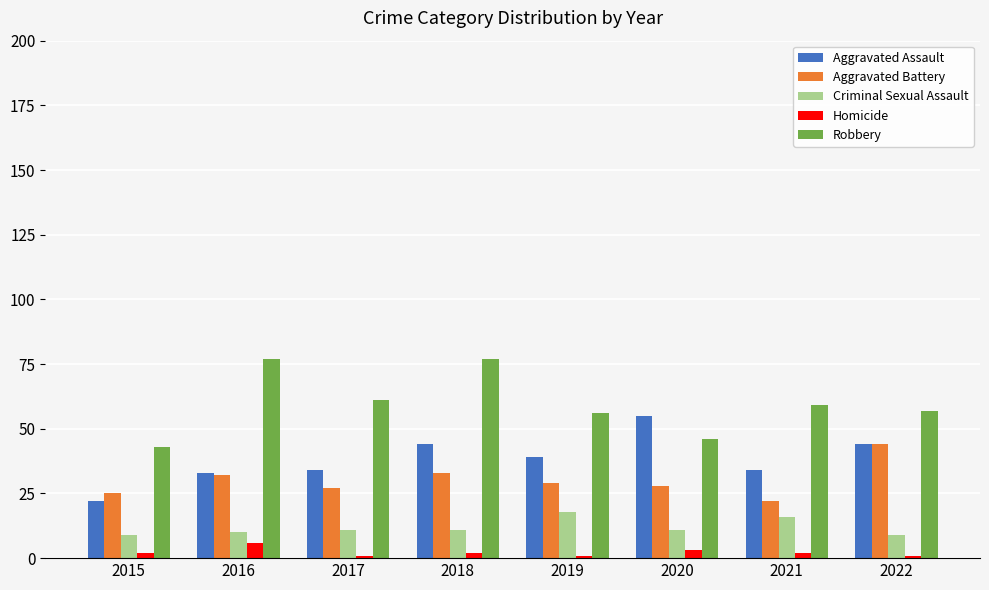

Where does the Aggravated Assault series first go above 39?

2018